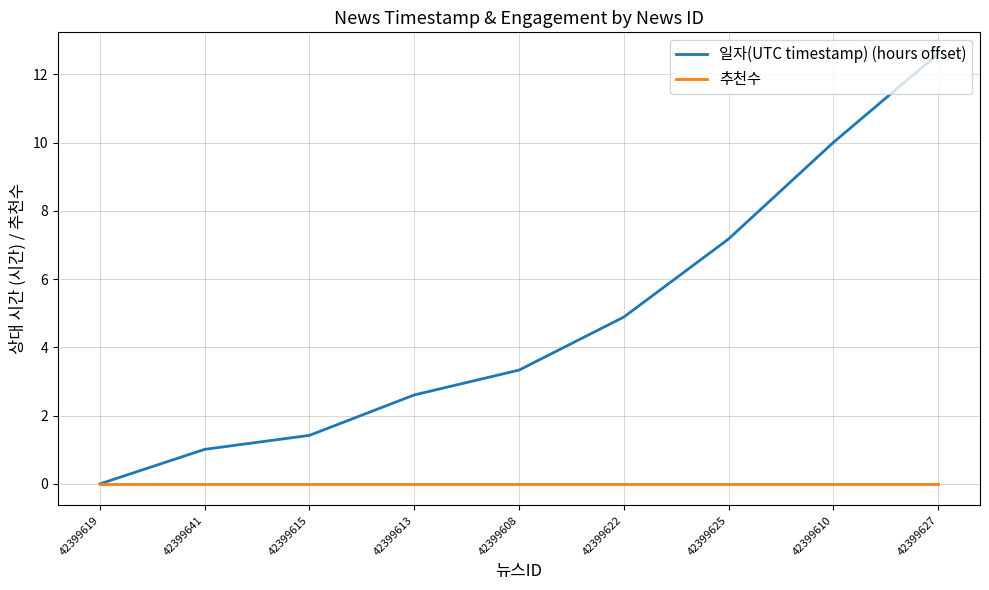

What position from the right is 42399625?

3